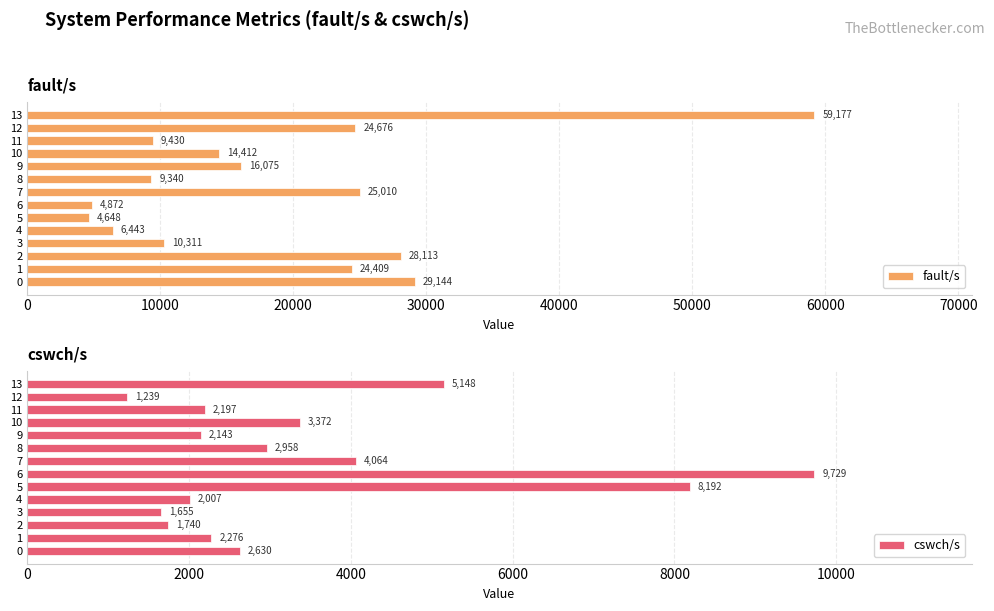

What is the approximate value of fault/s at 6, to the nearest 100?

4900